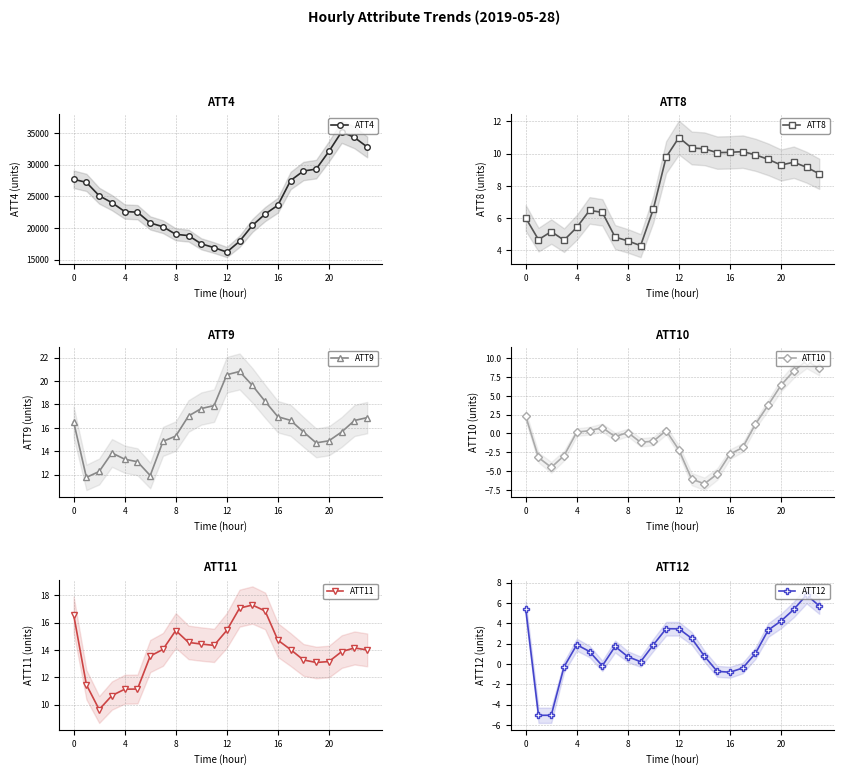

What is the sum of the ATT8 values at 11 and 22?

18.9